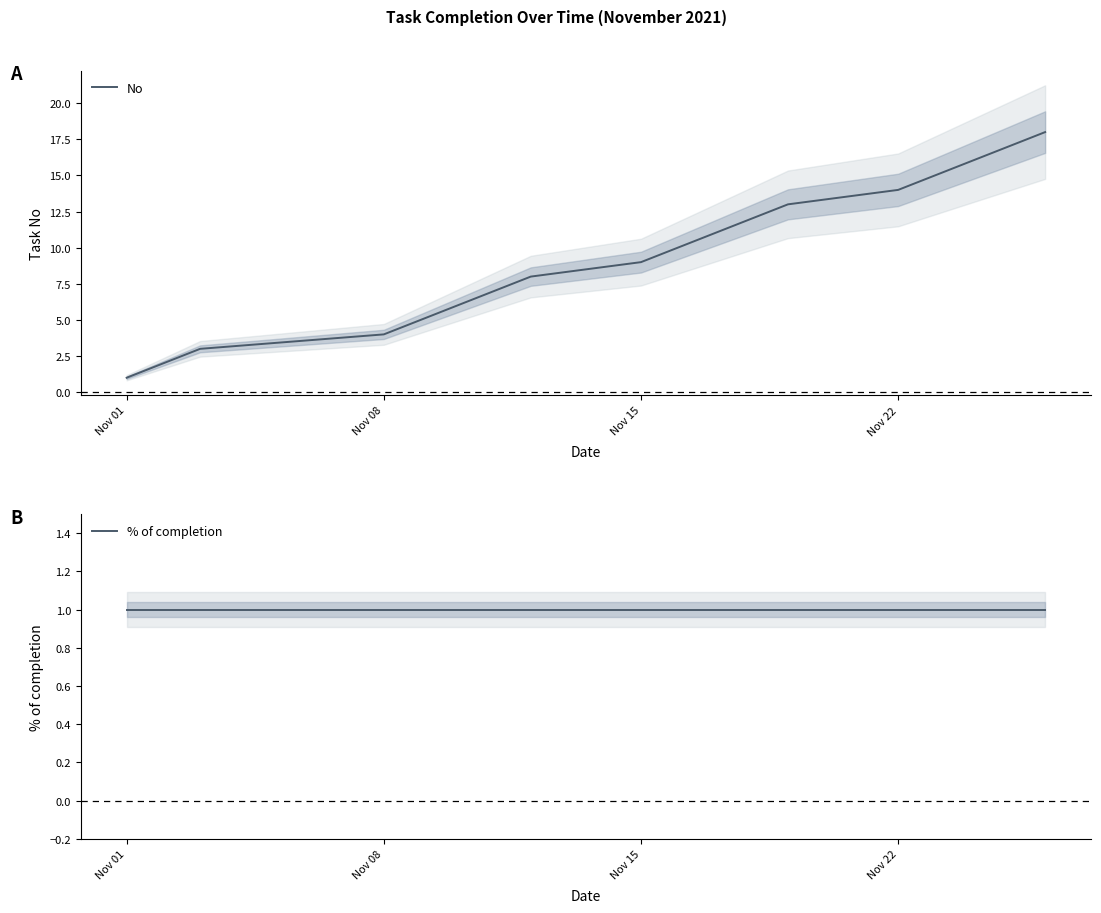

What is the average value of the % of completion series?

1